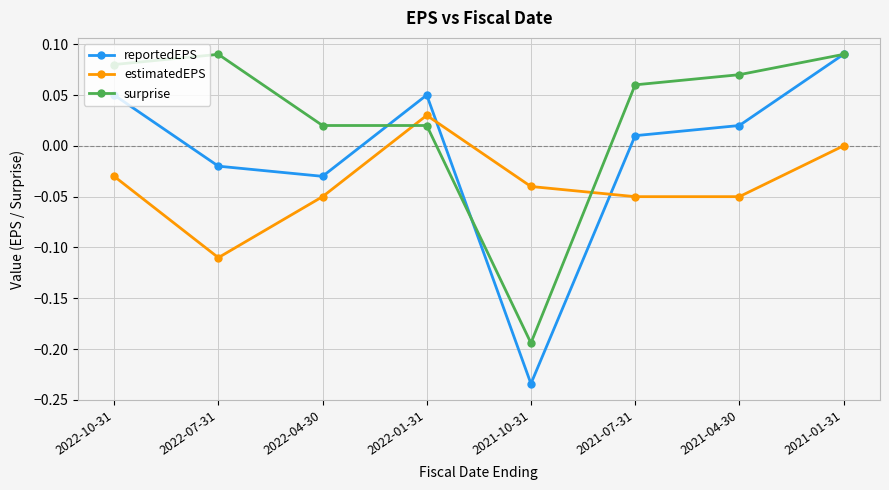

Which series has the widest spread of values?

reportedEPS